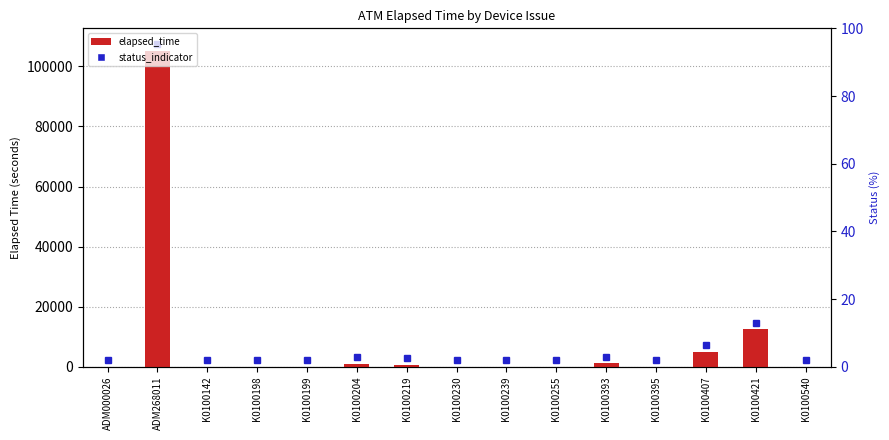

What is the change in value from ADM000026 to K0100239?

-14